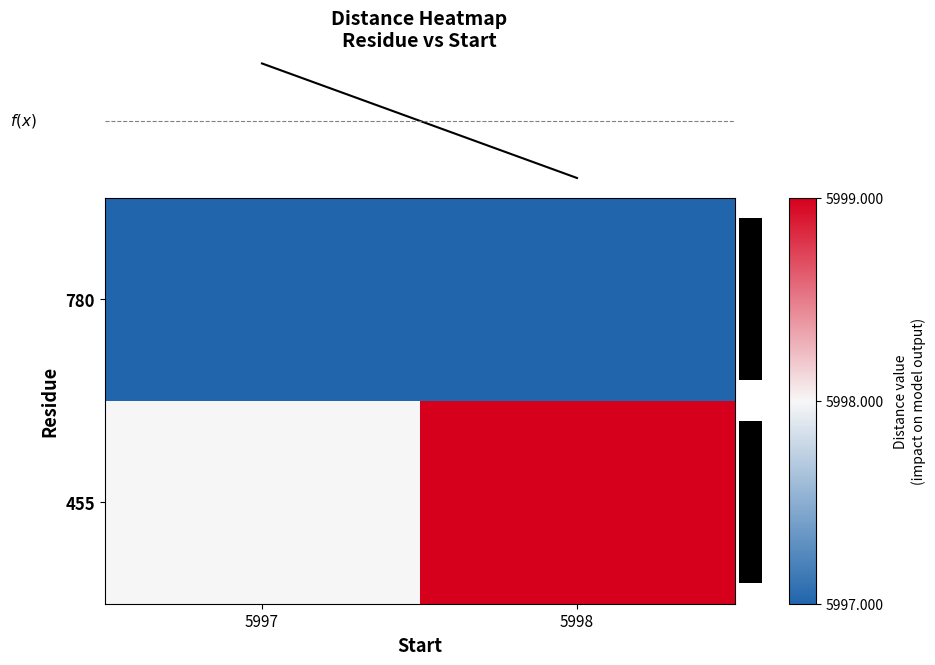

At how many categories does at least one series exceed 5997?

2